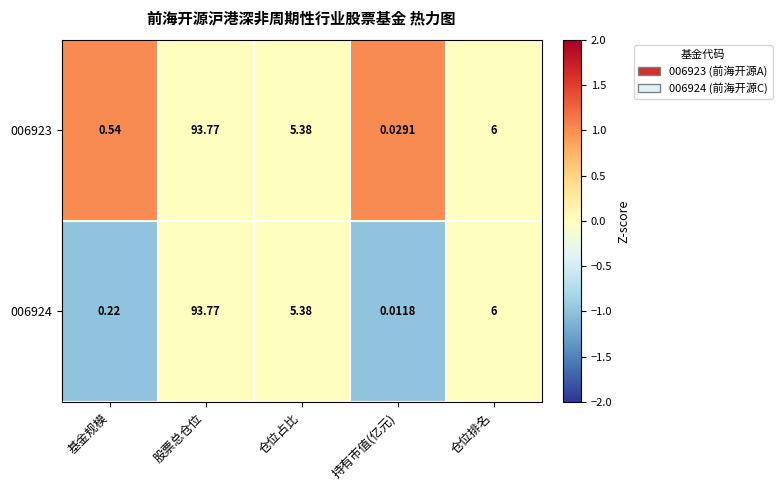

At which label does 006923 reach its peak?

股票总仓位